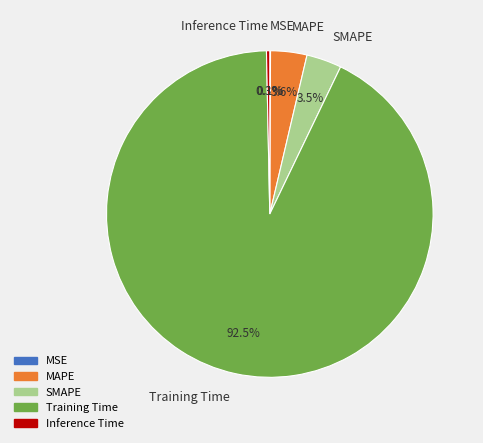

To the nearest percent, what is the difference between the largest and smallest slice percentages?

92%